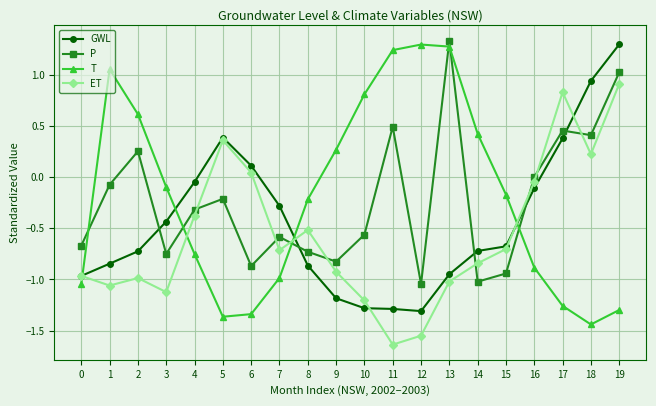

Where does the T series first go above 0?

1